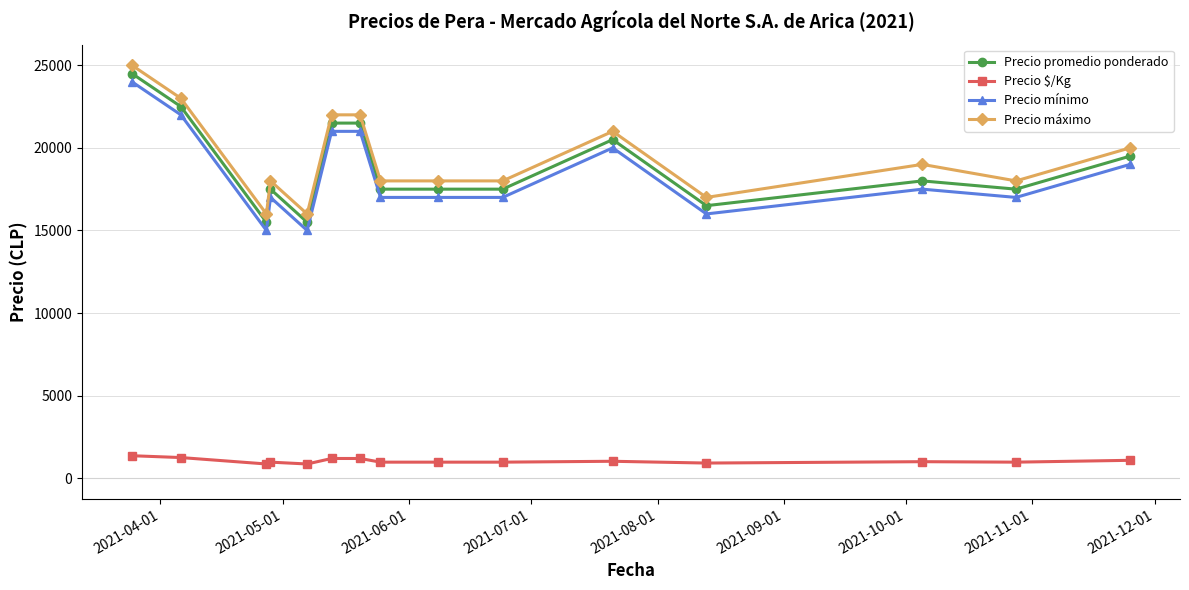

At how many categories does at least one series exceed 17117?

12